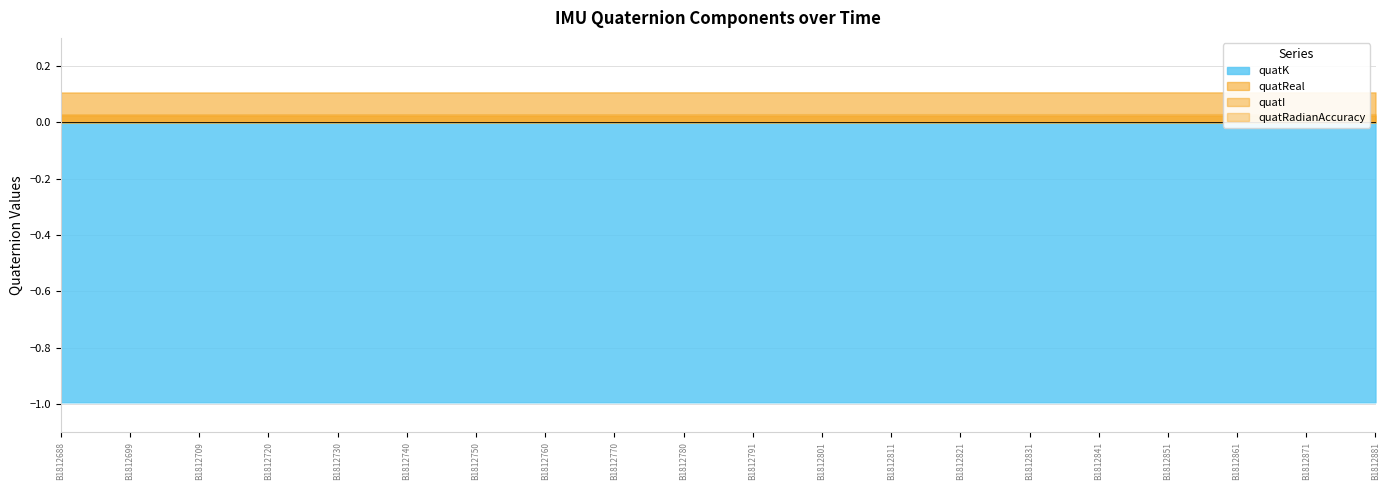

The value of quatI at B1812725 is 0.0. True or false?

True